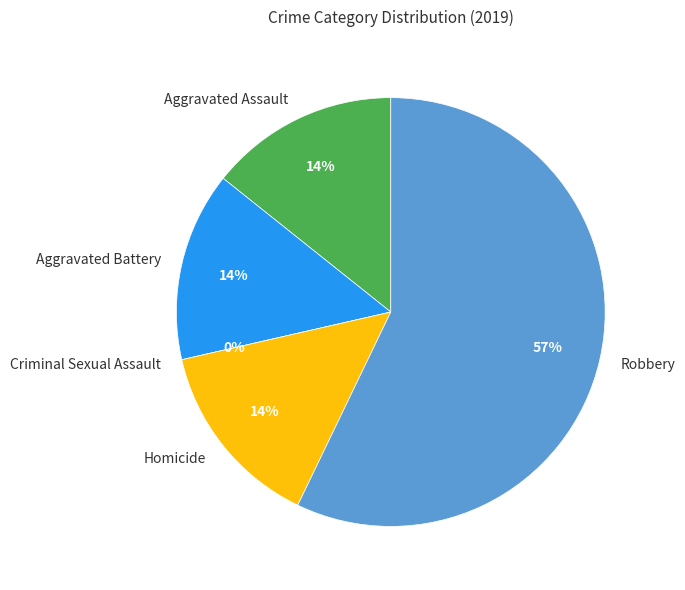

Do Homicide and Robbery together represent more than half of the pie?

Yes